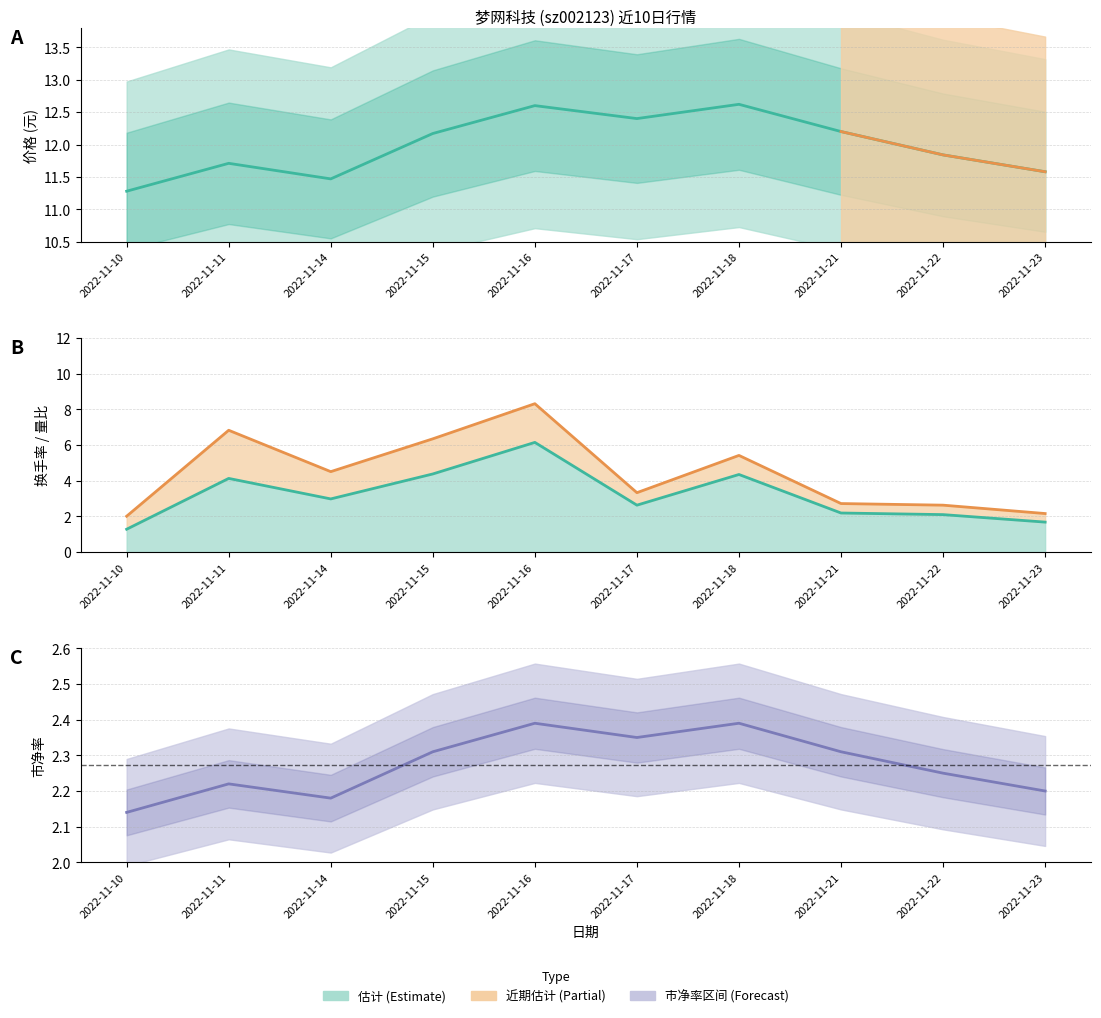

The value of 换手率 at 2022-11-23 is 1.1. True or false?

False